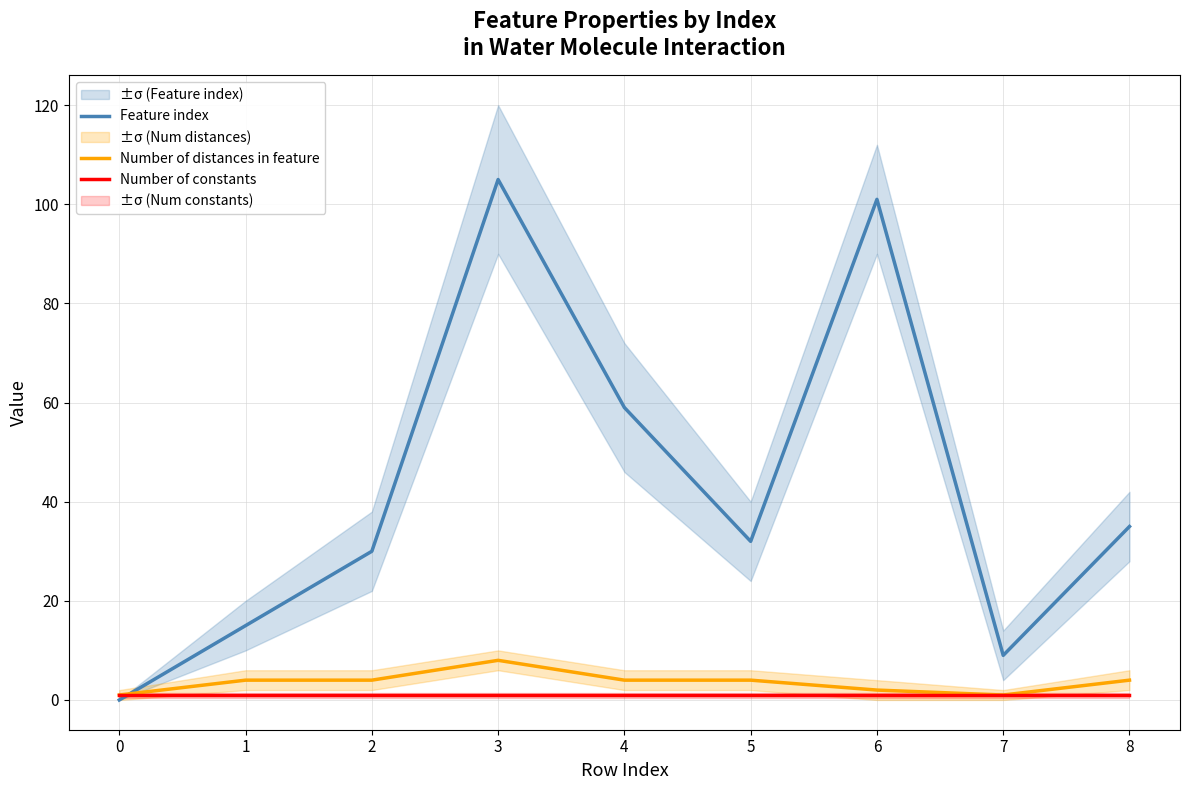

What is the total value across all series at 7?

11